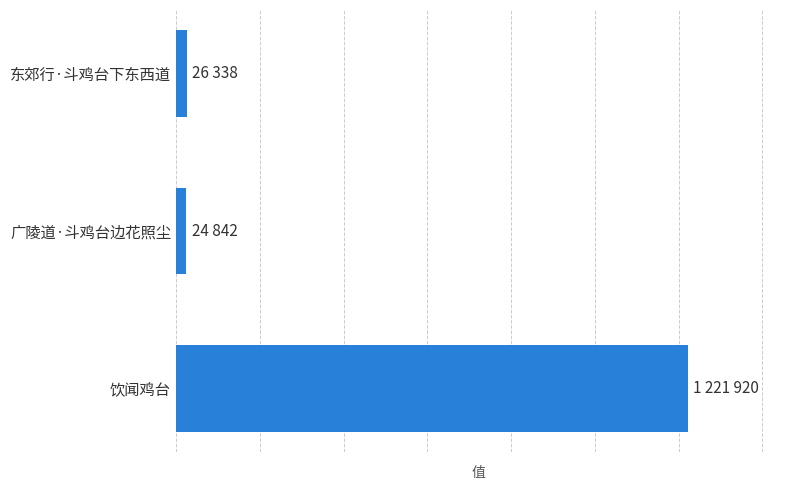

Rank the categories by value from highest to lowest.

饮闻鸡台, 东郊行·斗鸡台下东西道, 广陵道·斗鸡台边花照尘